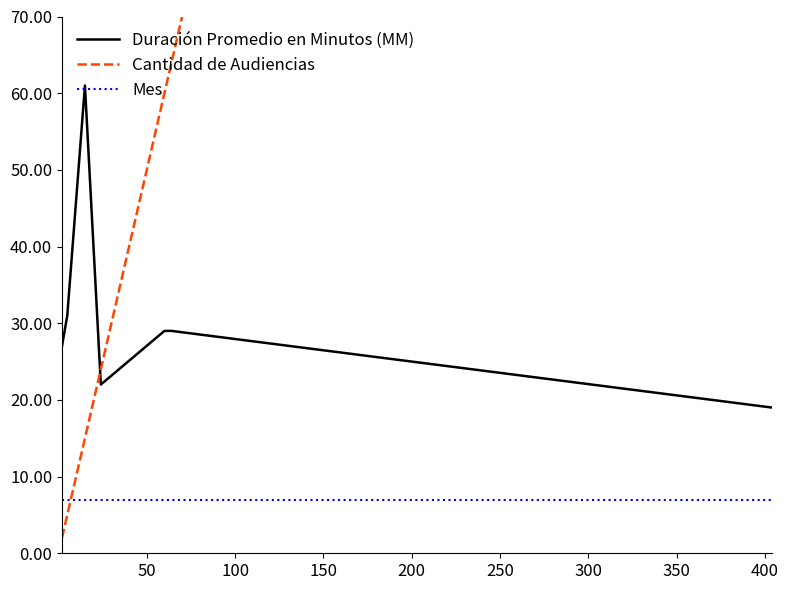

What is the maximum value shown in the chart?

404